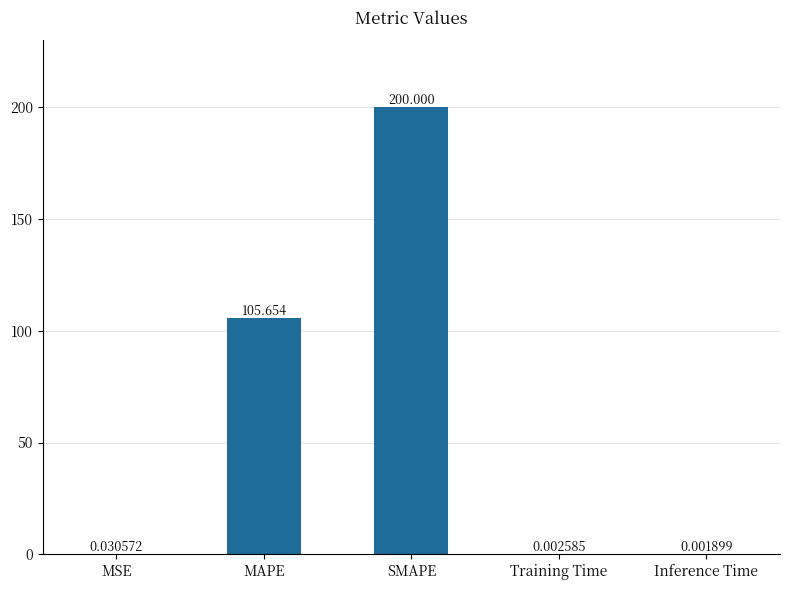

Between Training Time and Inference Time, which is larger?

Training Time